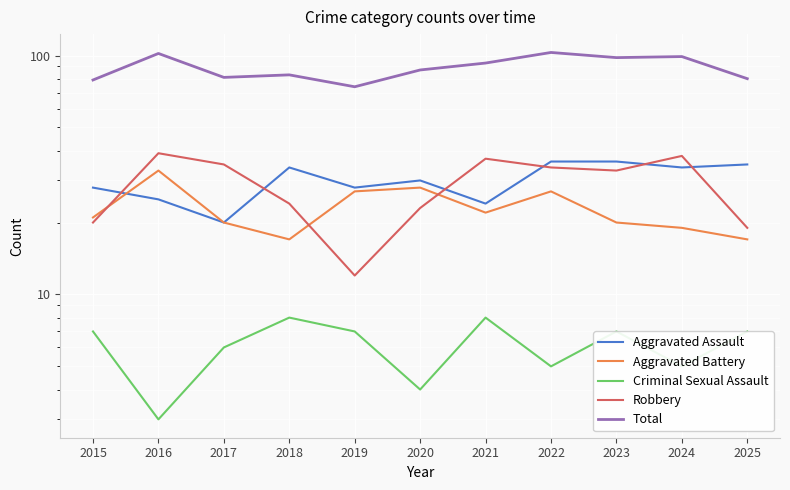

Is it true that Total equals 52 at 2016?

False